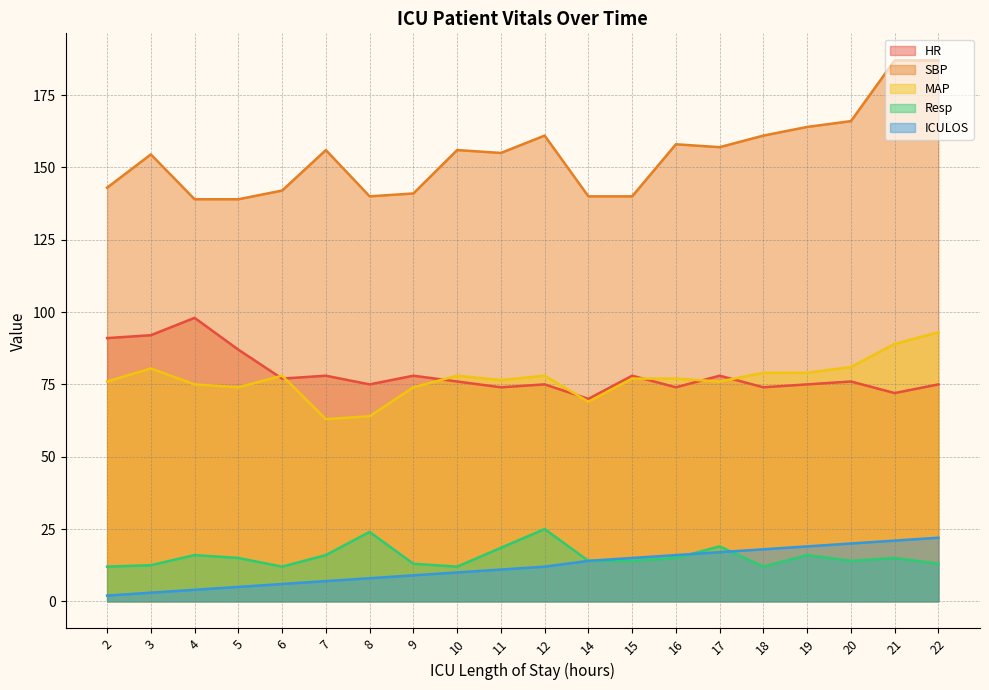

How many intersections are there between Resp and ICULOS?

2